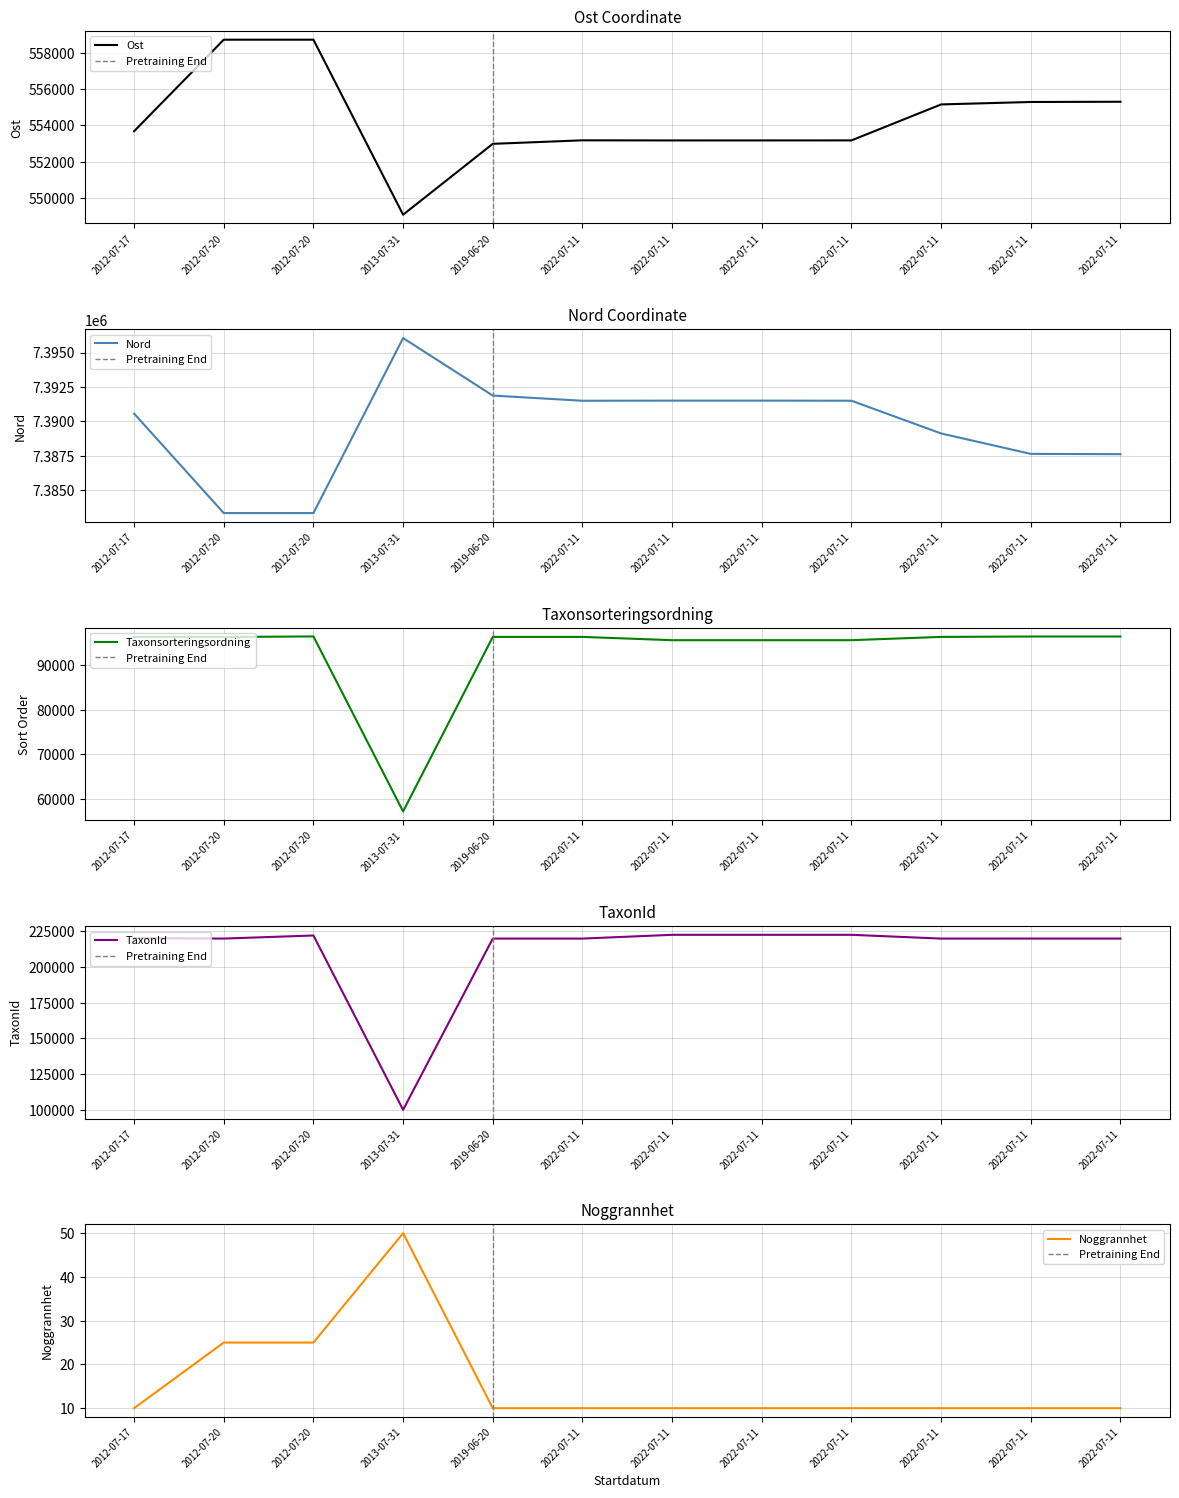

Reading left to right, extract all data points from this chart.

Ost: 2012-07-17=553683.6	2012-07-20=558709.4	2012-07-20=558709.4	2013-07-31=549099.8	2019-06-20=552990.6	2022-07-11=553183.6	2022-07-11=553177.4	2022-07-11=553178.6	2022-07-11=553179.5	2022-07-11=555154.6	2022-07-11=555289.0	2022-07-11=555301.3
Nord: 2012-07-17=7390562.9	2012-07-20=7383327.1	2012-07-20=7383327.1	2013-07-31=7396056.0	2019-06-20=7391873.8	2022-07-11=7391496.3	2022-07-11=7391505.3	2022-07-11=7391506.1	2022-07-11=7391498.2	2022-07-11=7389117.4	2022-07-11=7387630.6	2022-07-11=7387611.7
Taxonsorteringsordning: 2012-07-17=96237.0	2012-07-20=96232.0	2012-07-20=96354.0	2013-07-31=57246.0	2019-06-20=96251.0	2022-07-11=96251.0	2022-07-11=95518.0	2022-07-11=95518.0	2022-07-11=95518.0	2022-07-11=96251.0	2022-07-11=96336.0	2022-07-11=96336.0
TaxonId: 2012-07-17=220093.0	2012-07-20=219795.0	2012-07-20=221952.0	2013-07-31=100130.0	2019-06-20=219790.0	2022-07-11=219790.0	2022-07-11=222424.0	2022-07-11=222424.0	2022-07-11=222424.0	2022-07-11=219790.0	2022-07-11=219811.0	2022-07-11=219811.0
Noggrannhet: 2012-07-17=10.0	2012-07-20=25.0	2012-07-20=25.0	2013-07-31=50.0	2019-06-20=10.0	2022-07-11=10.0	2022-07-11=10.0	2022-07-11=10.0	2022-07-11=10.0	2022-07-11=10.0	2022-07-11=10.0	2022-07-11=10.0